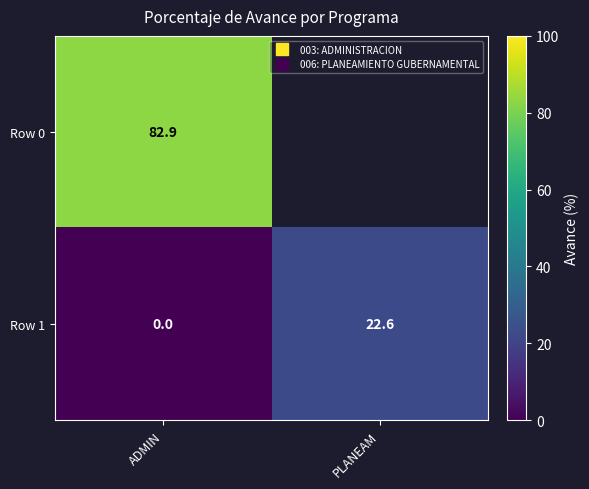

True or false: Row 1 has a value of 11.6 at PLANEAM.

False